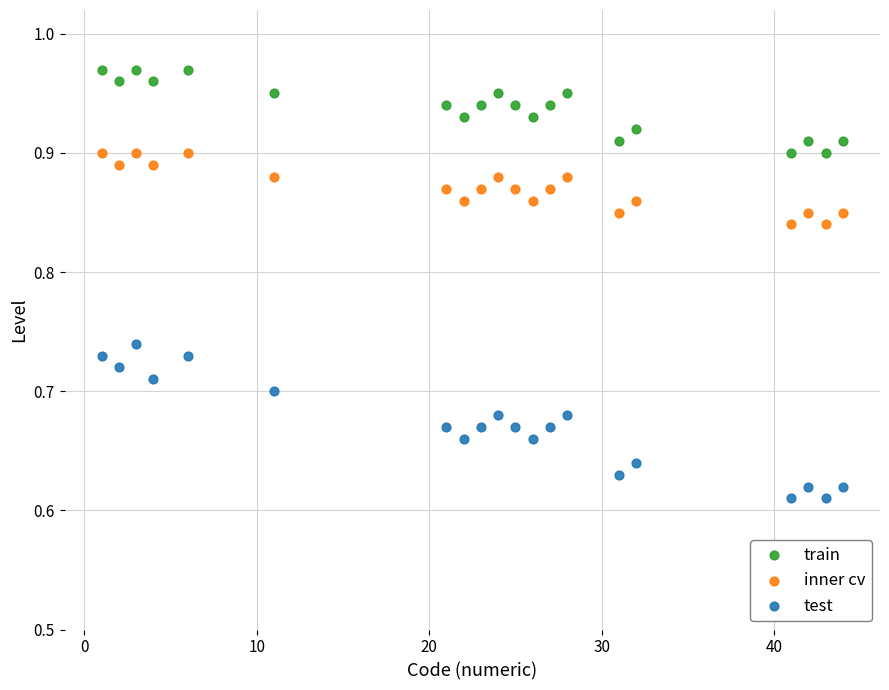

What is the X range (max minus min) for the scatter plot?

43.0